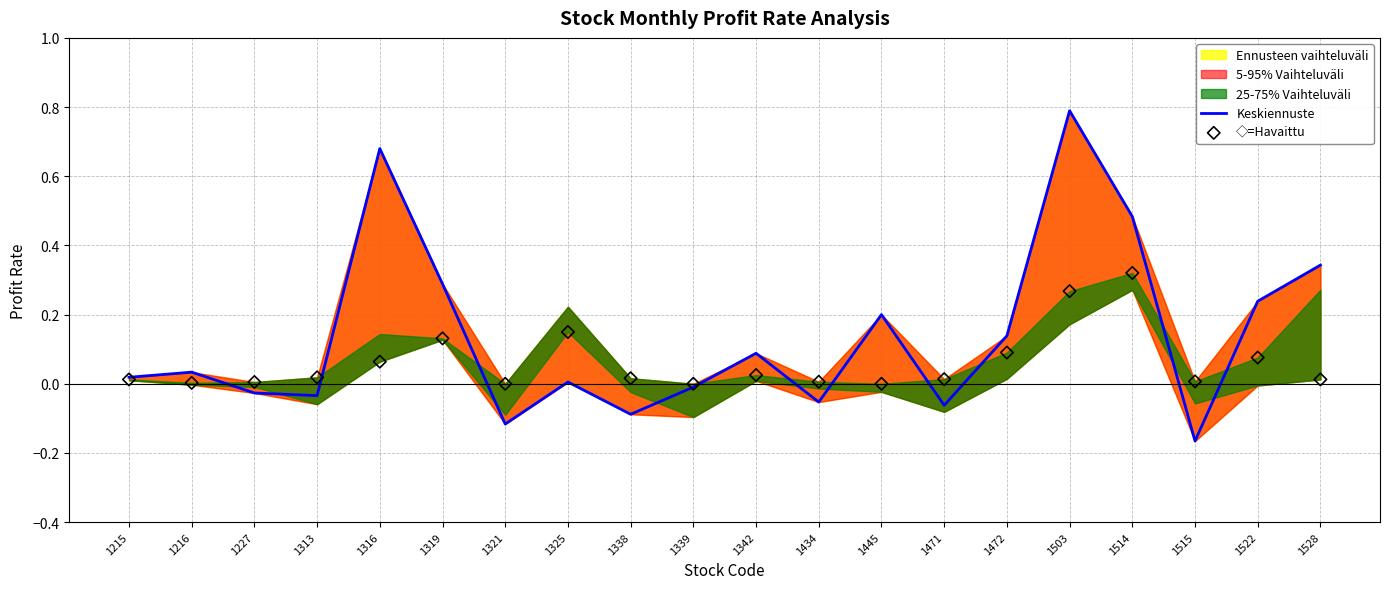

Which series contains the lowest Y value?

Keskiennuste